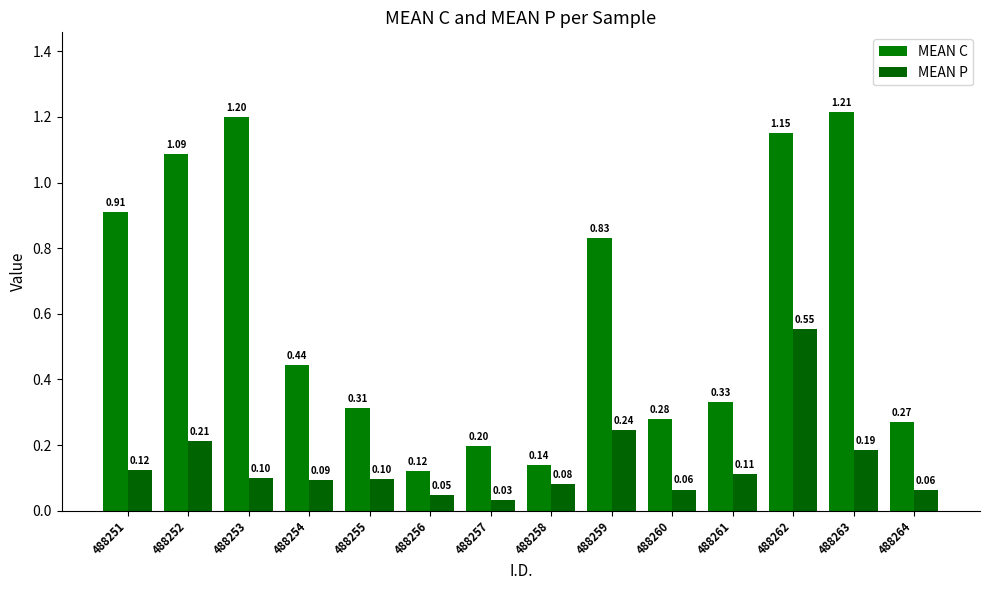

What is the value of the MEAN P bar at the 10th from the left?

0.1